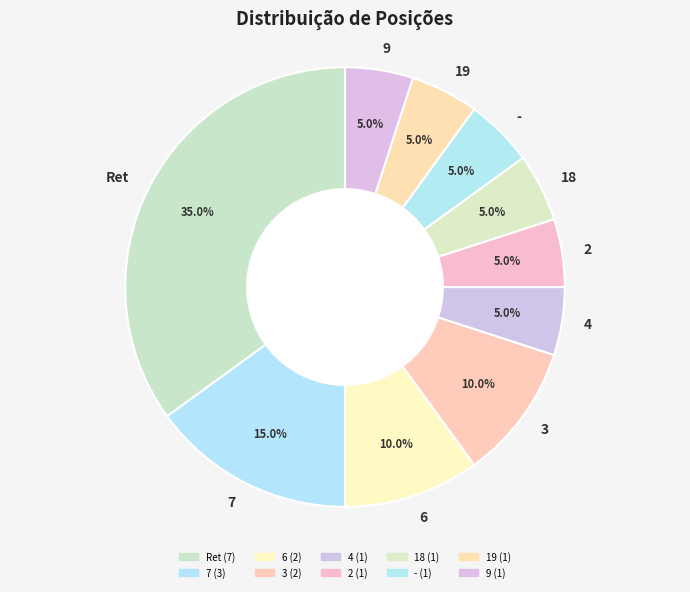

To the nearest percent, what is the difference between the largest and smallest slice percentages?

30%